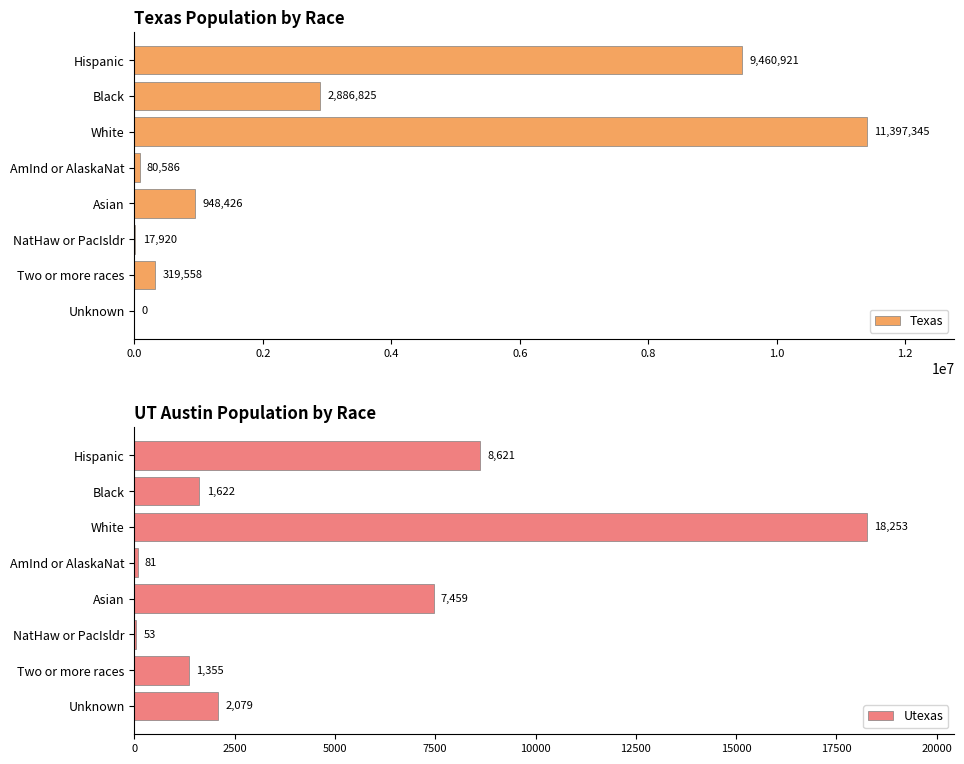

Does the chart contain stacked bars?

No